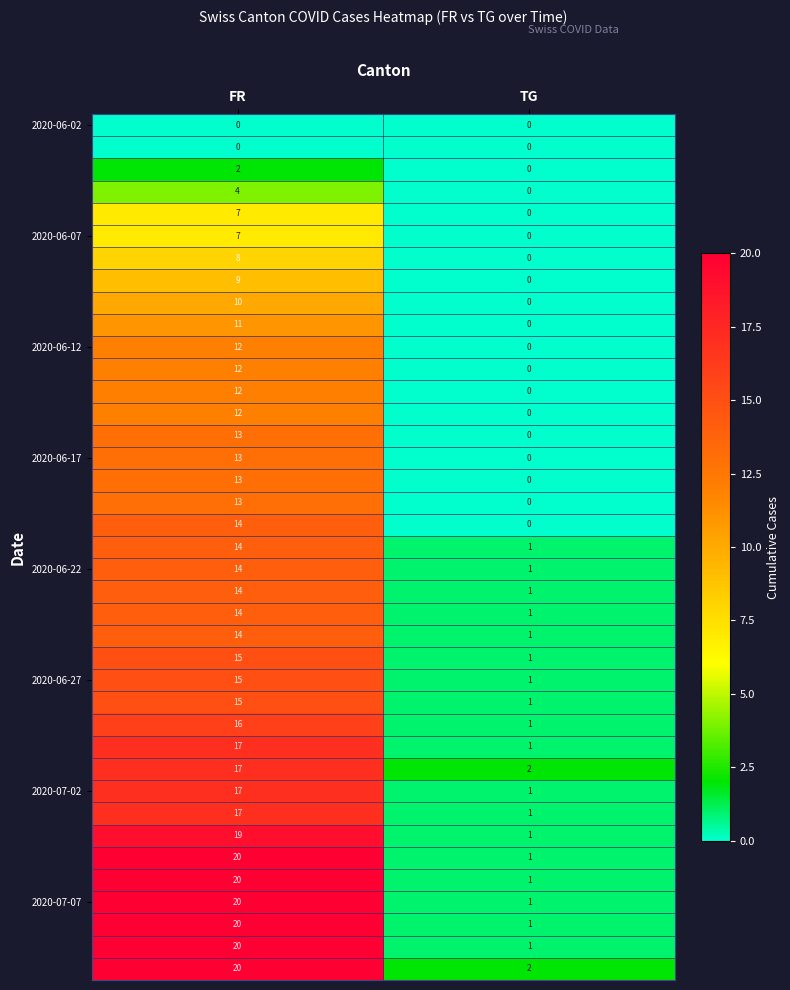

What is the total value across all series at FR?

510